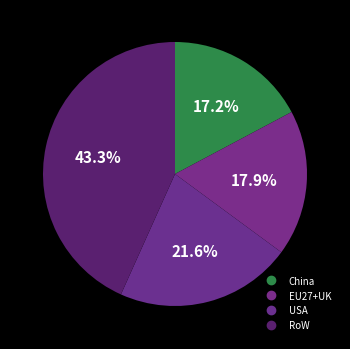

To the nearest percent, what is the difference between the USA and China slice percentages?

4%